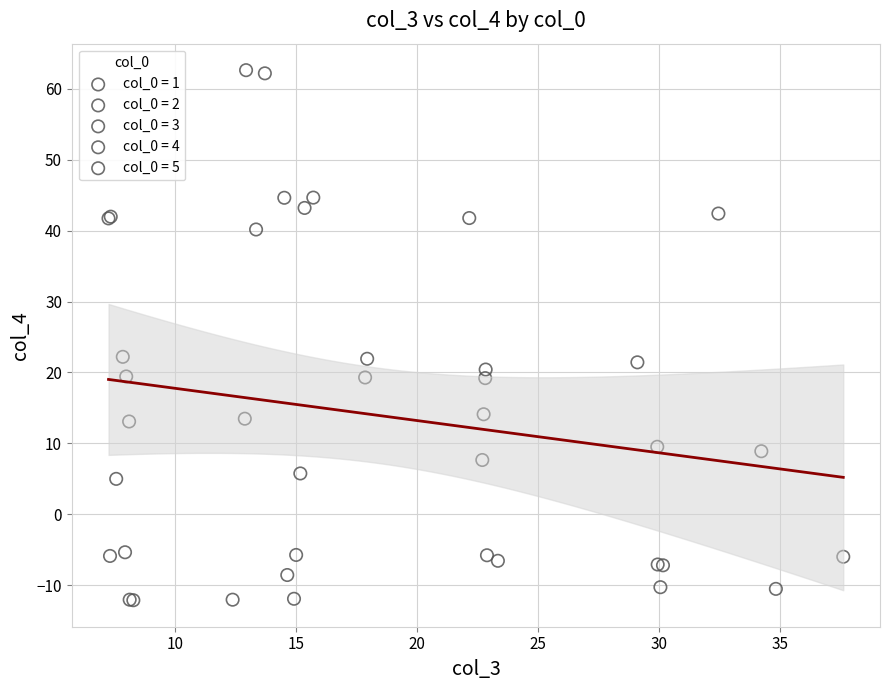

What are all the series names shown in the legend?

col_0 = 1, col_0 = 2, col_0 = 3, col_0 = 4, col_0 = 5